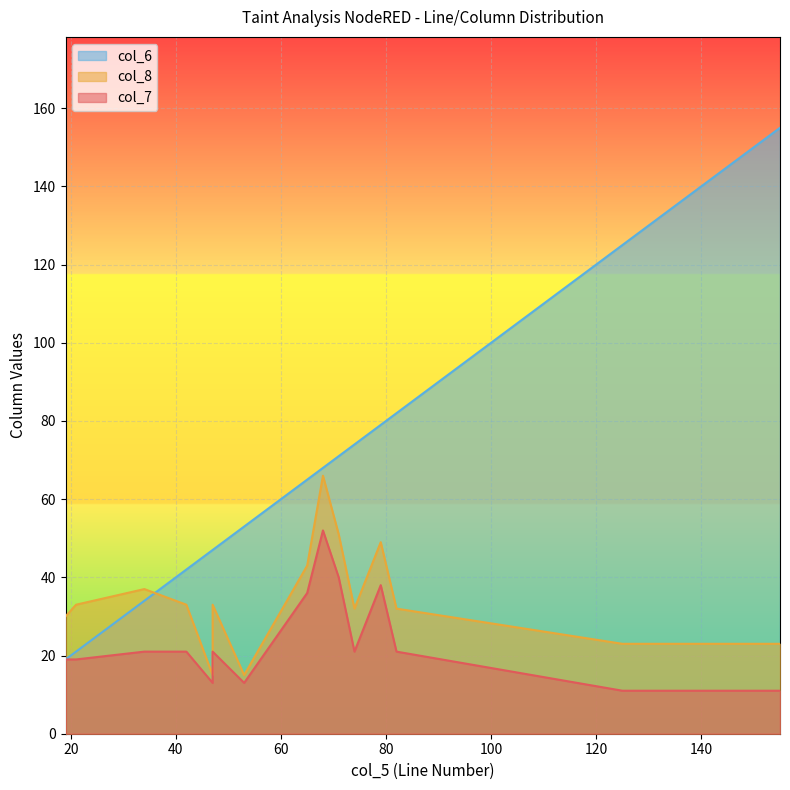

What is the difference between the second highest and minimum values in the col_8 series?

36